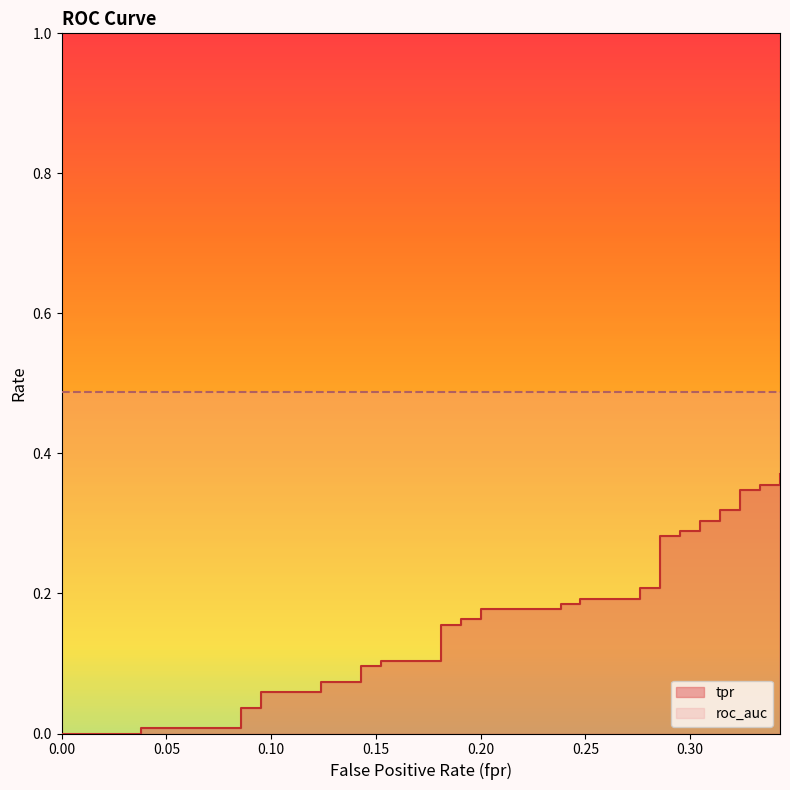

The value at 20 is 0.2. True or false?

True